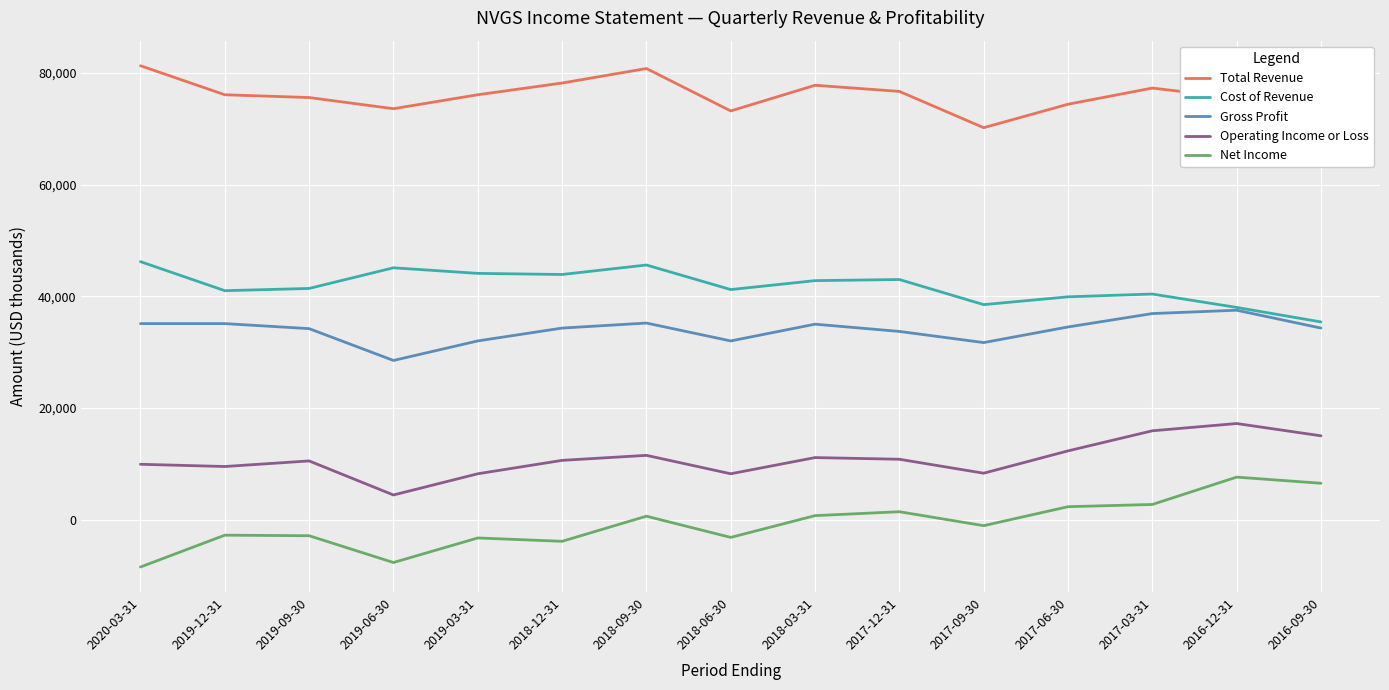

Does the chart display data point markers on the line(s)?

No